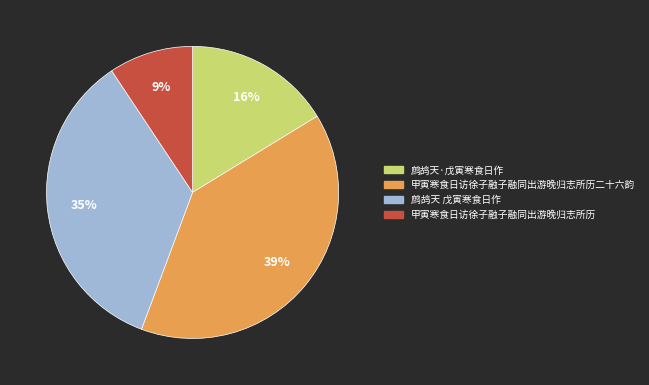

To the nearest percent, what is the difference between the largest and smallest slice percentages?

30%